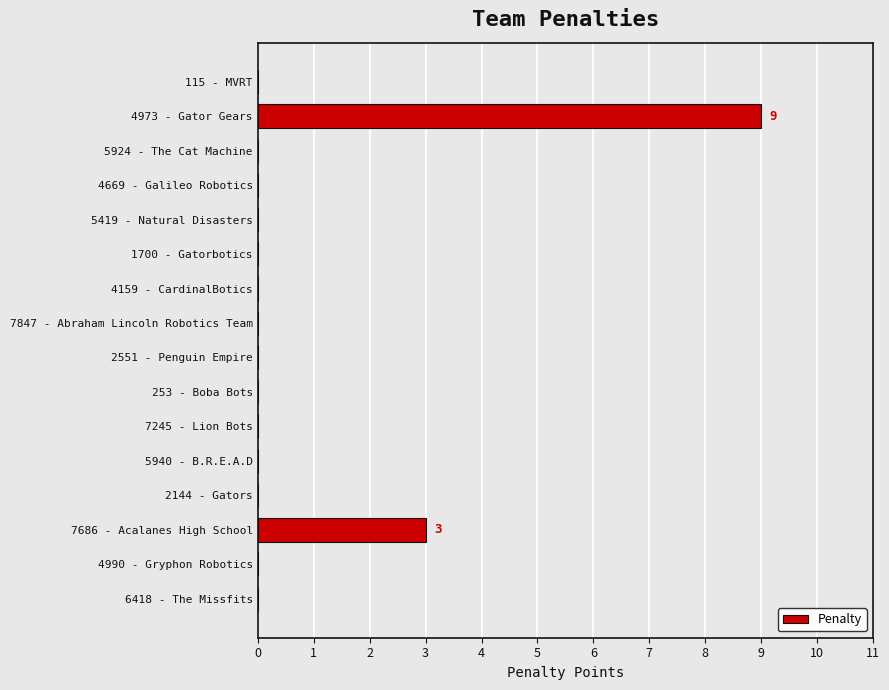

How many categories are shown in the chart?

16